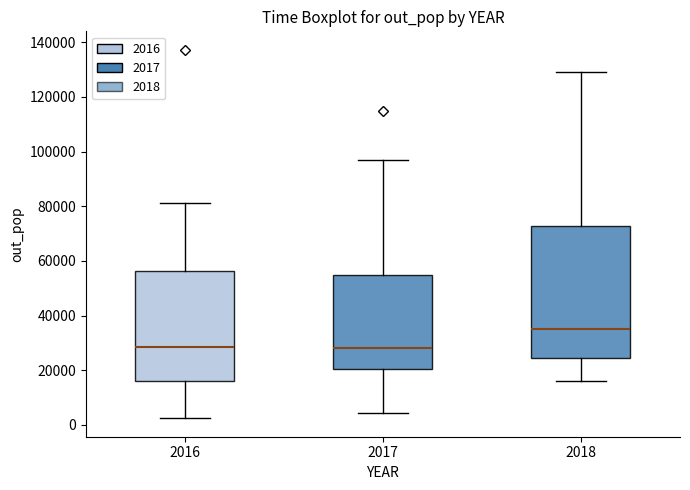

Where is the upper edge of the box at x = 2018 on the y-axis? The values are not printed on the chart, so give them approximately, as read against the axis.

72000